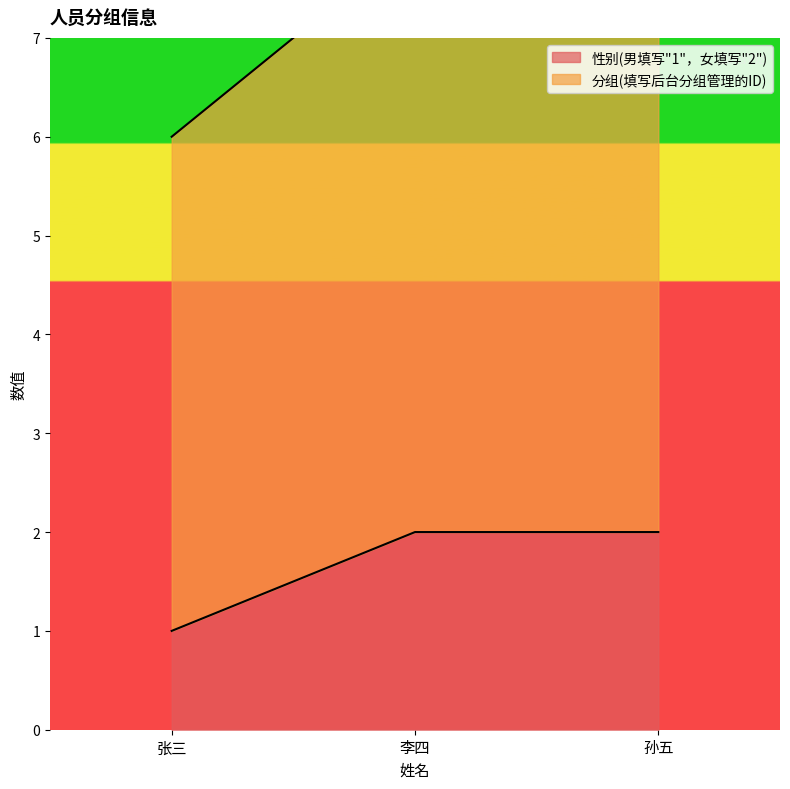

Between 孙五 and 李四, which is larger?

孙五